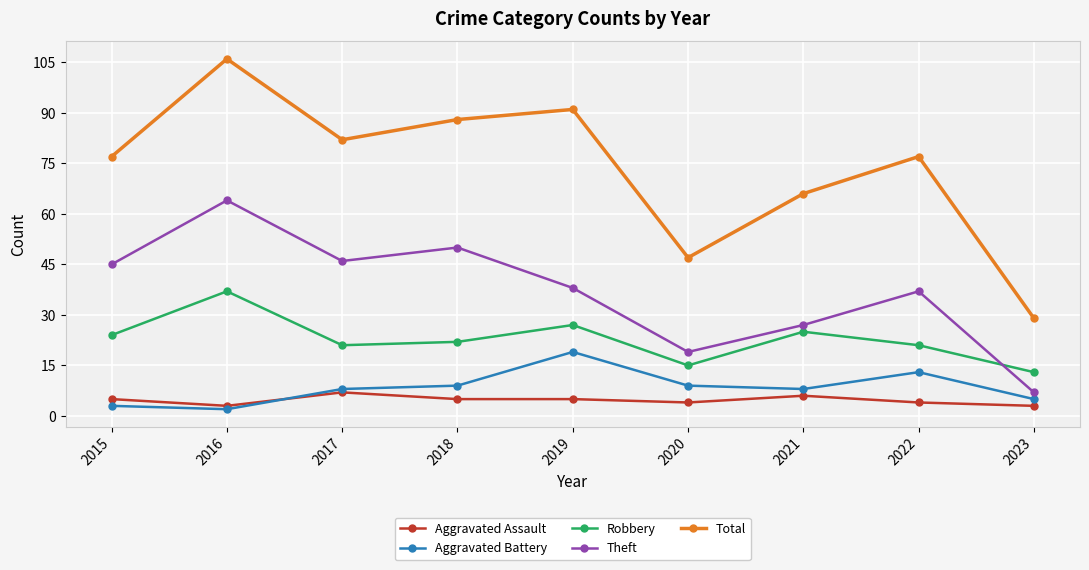

True or false: Aggravated Battery has a value of 8 at 2021.

True